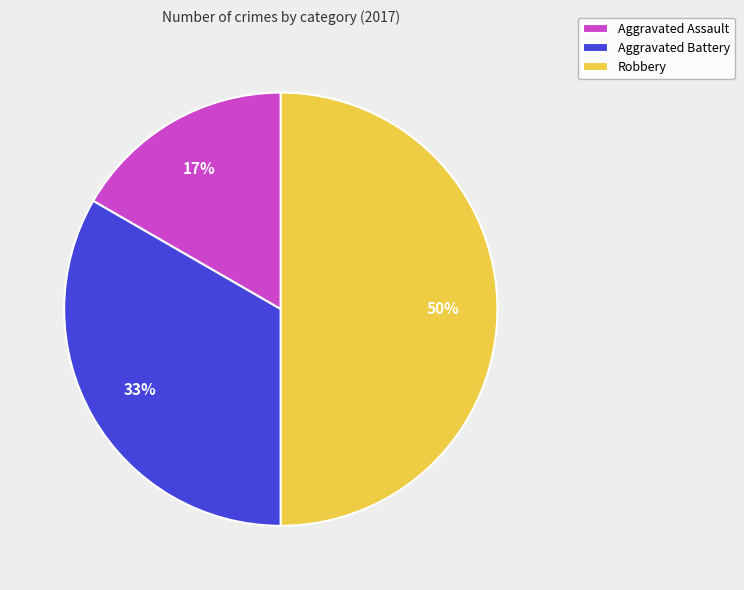

How many slices are in this pie chart?

3